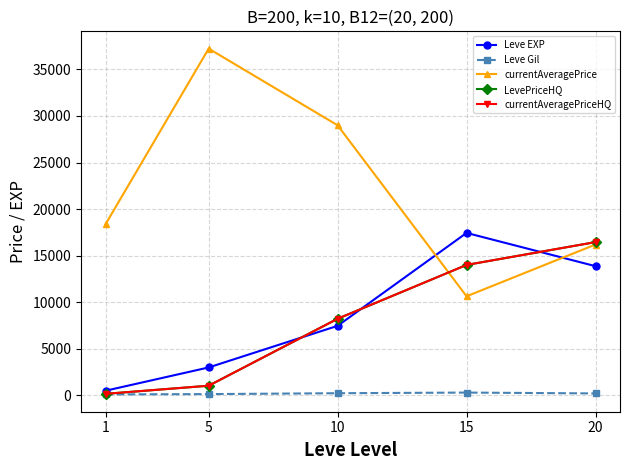

Is this an area chart (filled region under the line)?

No